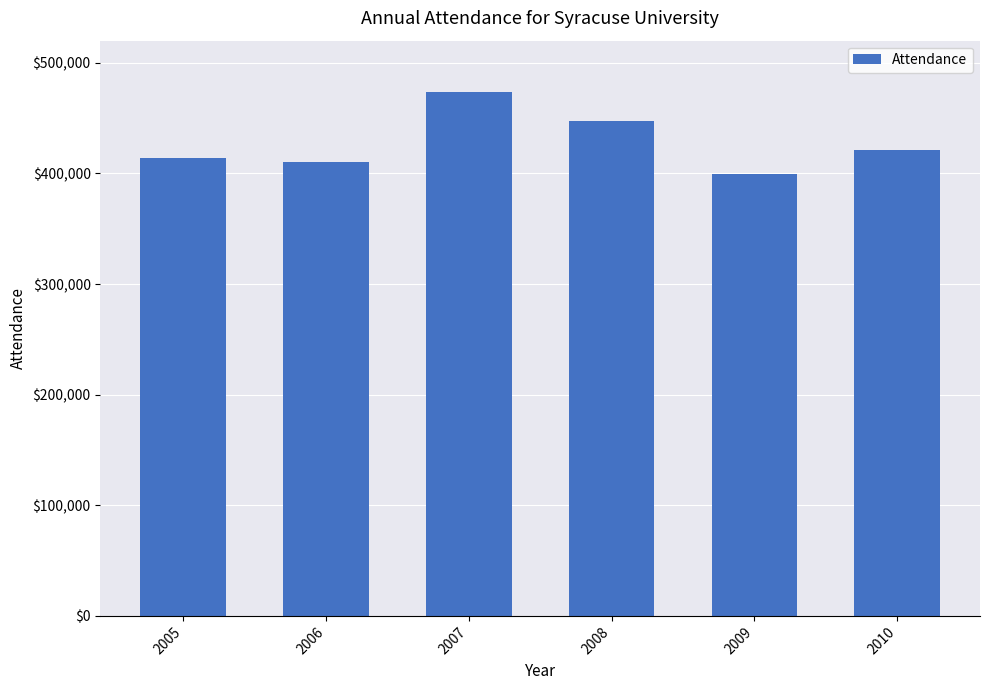

What is the value of the 2nd bar from the left?

410153